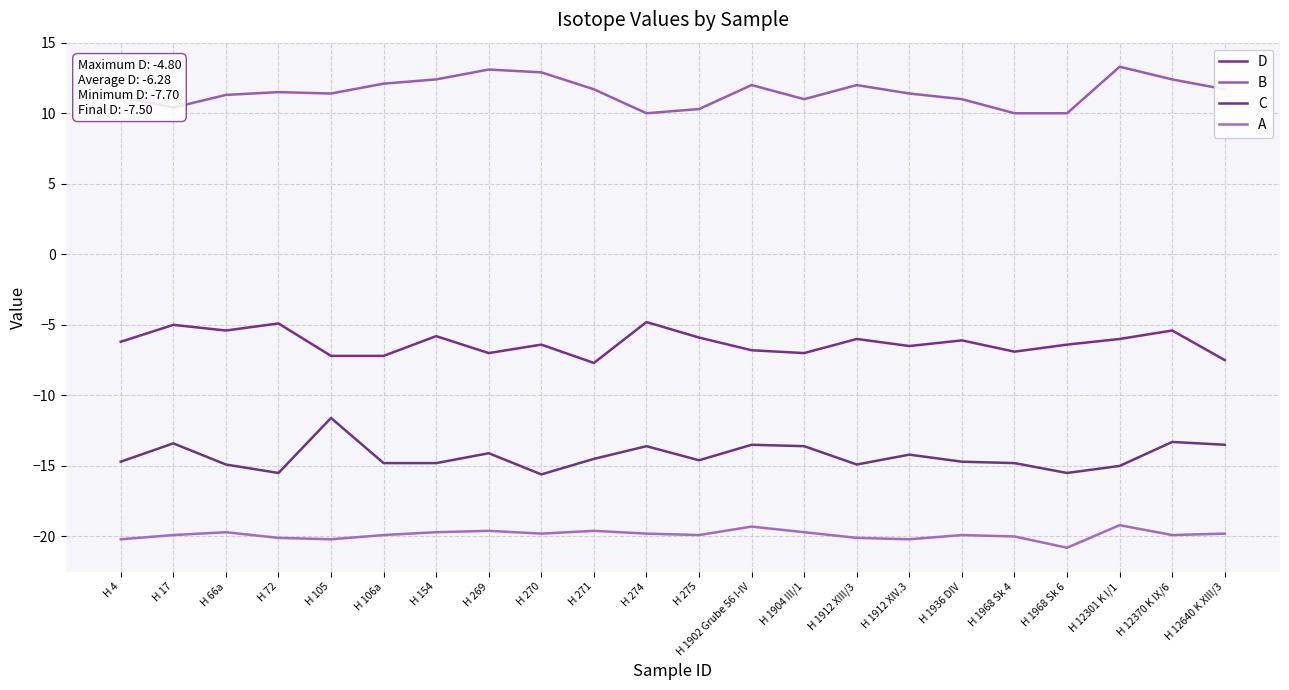

Count the number of categories in the chart.

22